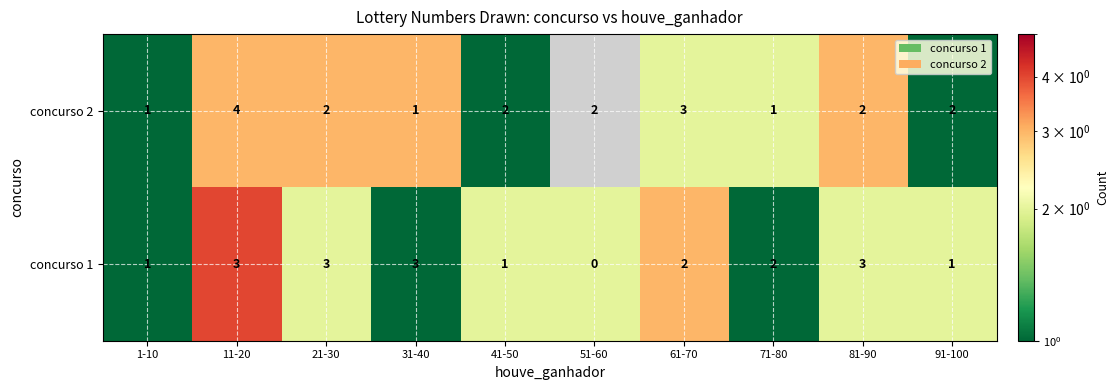

What is the sum of the concurso 1 values at 71-80 and 61-70?

4